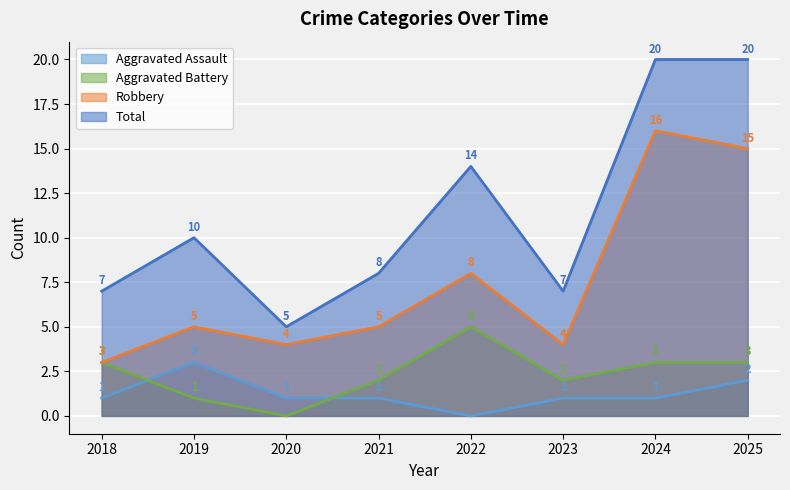

What is the difference between the second highest and second lowest values in the Robbery series?

11